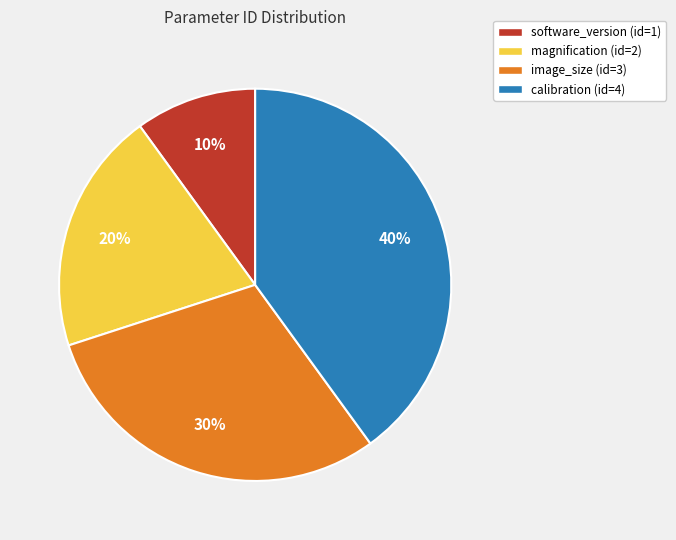

To the nearest percent, what is the combined percentage of calibration and magnification?

60%